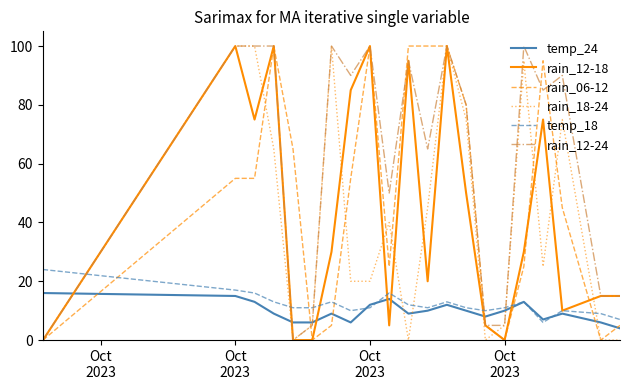

What is the greatest value displayed?

100